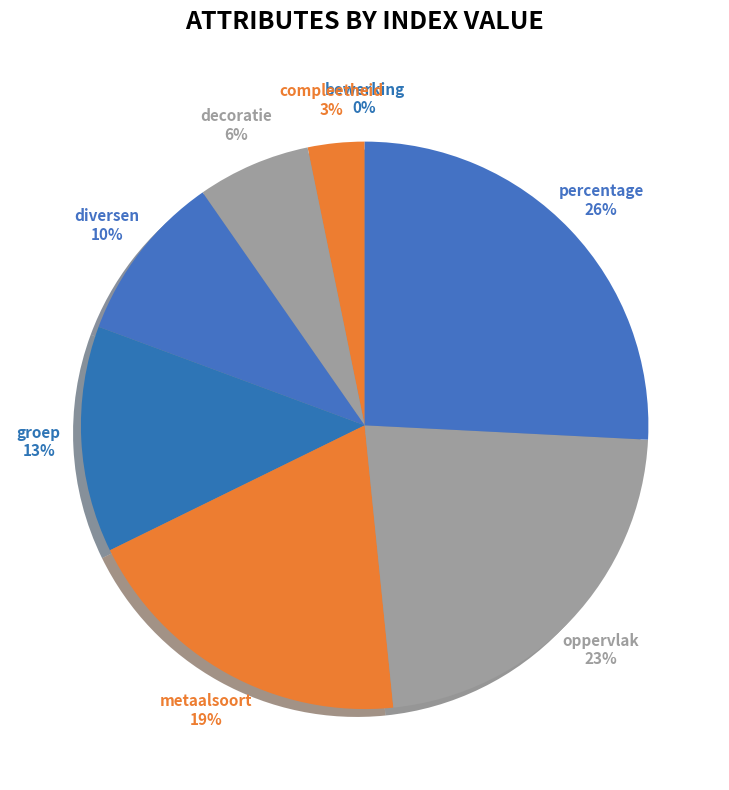

Is there a majority slice in this chart?

No